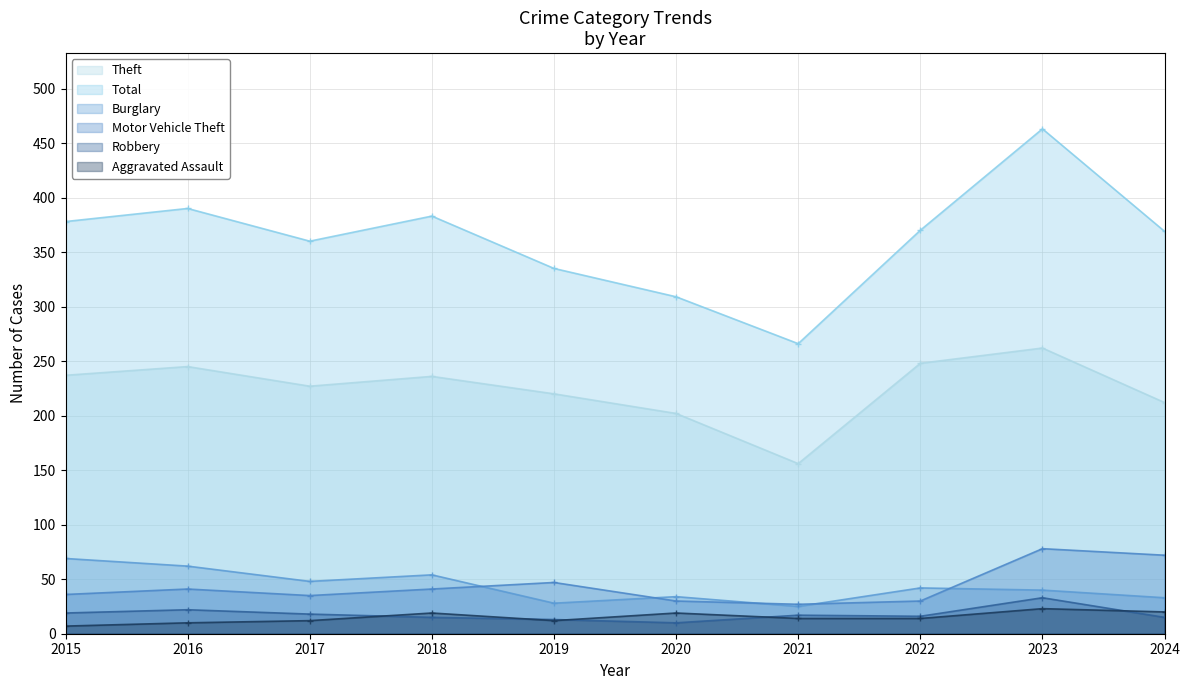

Which series has the largest range (max minus min)?

Total